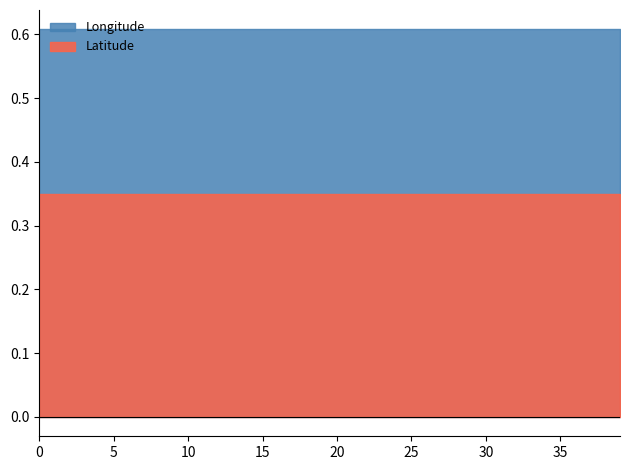

Rank the series by their average value, from highest to lowest.

Longitude, Latitude